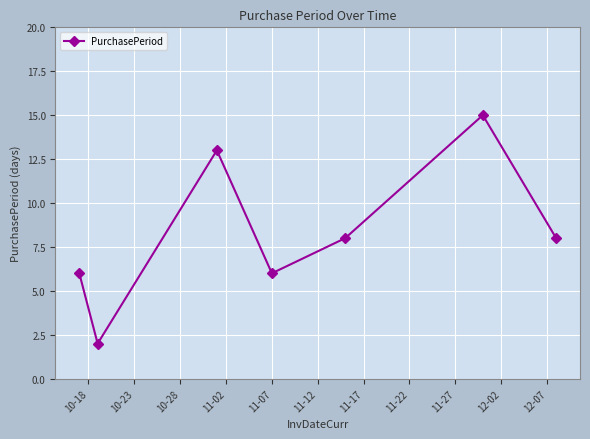

What is the value of the 7th point from the left?

8